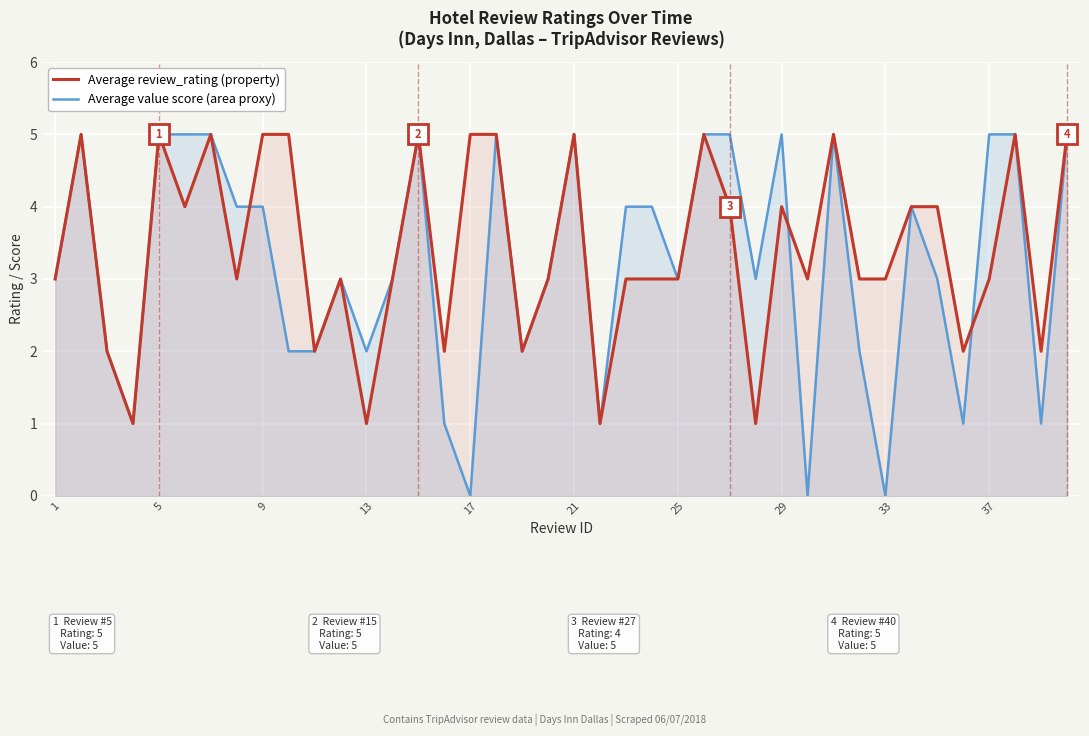

What is the sum of all Average review_rating values?

137